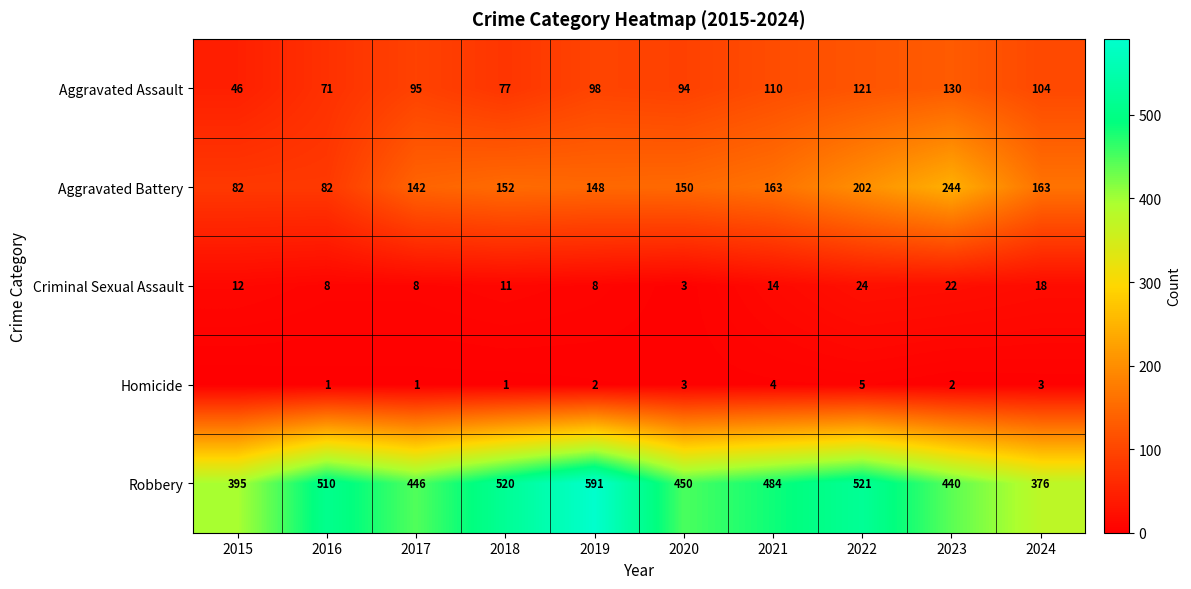

What is the spread (max minus min) of values at 2023?

438